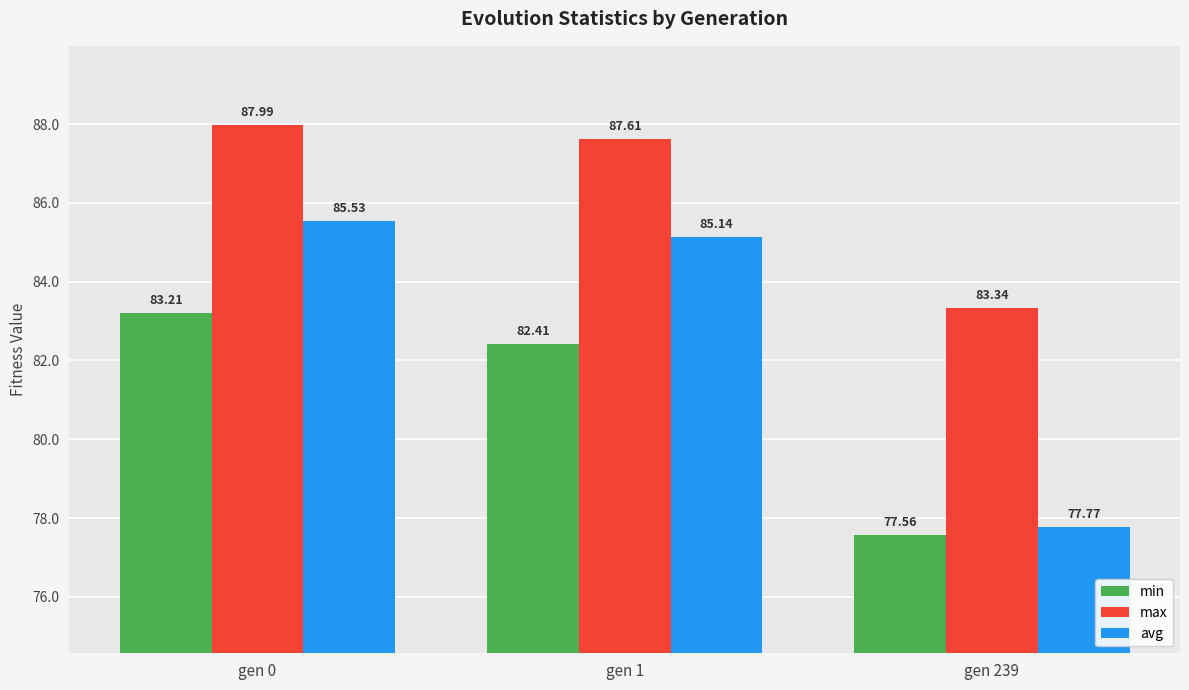

How many groups of bars are there?

3